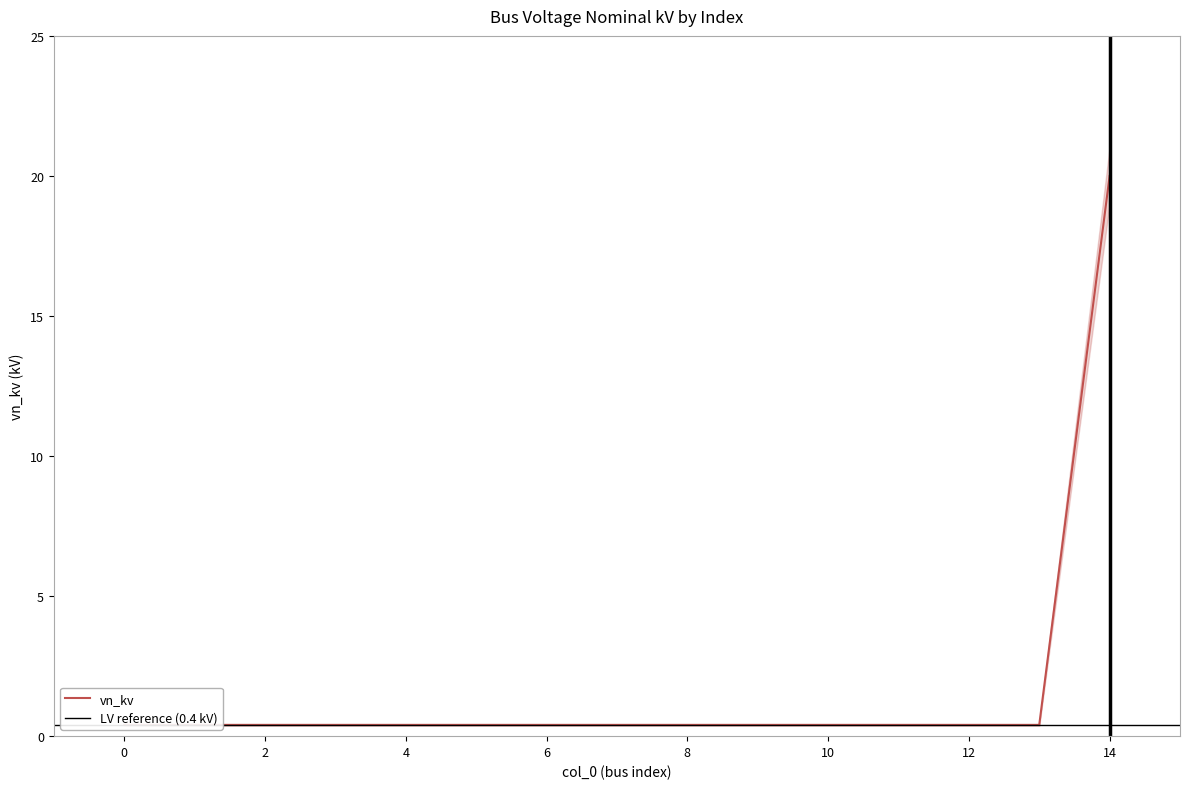

What is the average value?

1.7